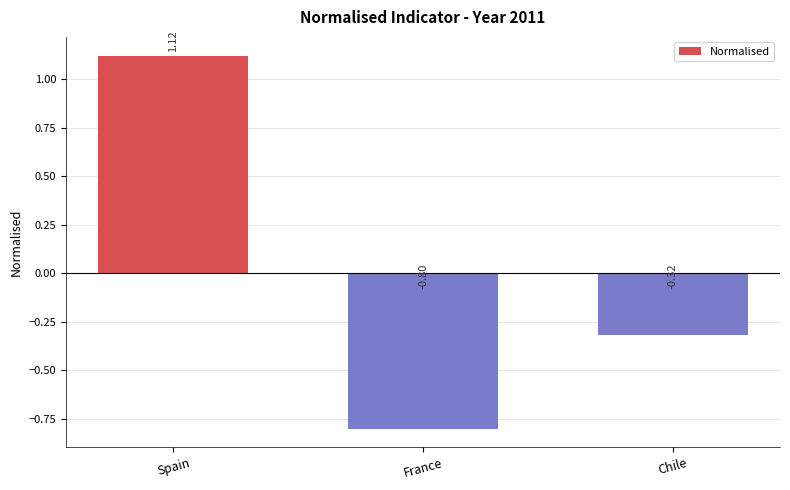

What is the label of the 2nd bar from the left?

France